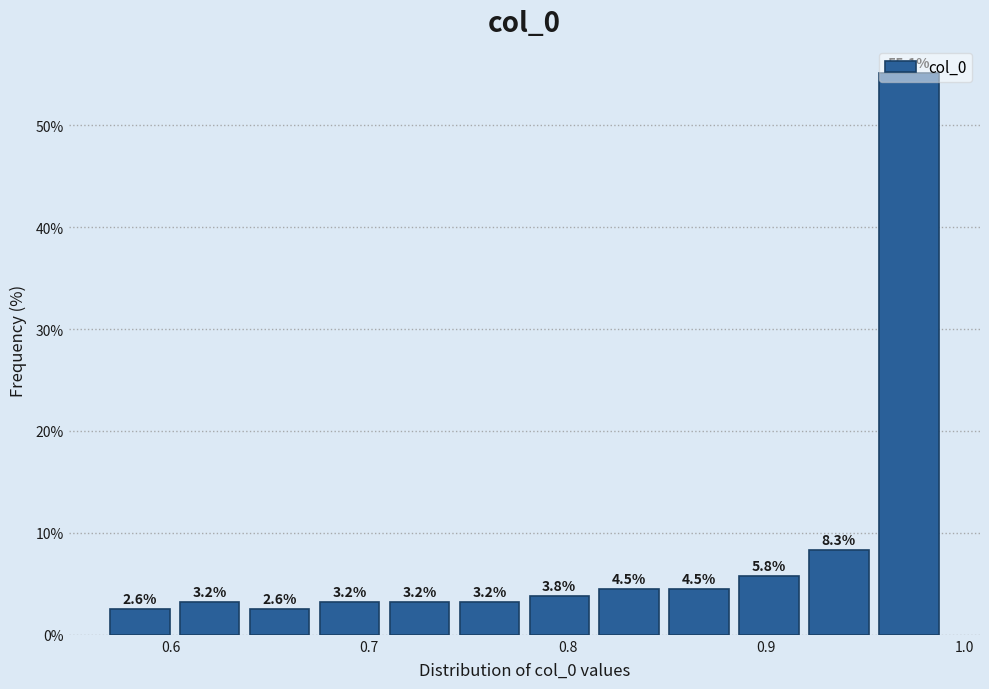

Read against the x-axis, roughly where is the centre of the tallest bar?

0.97